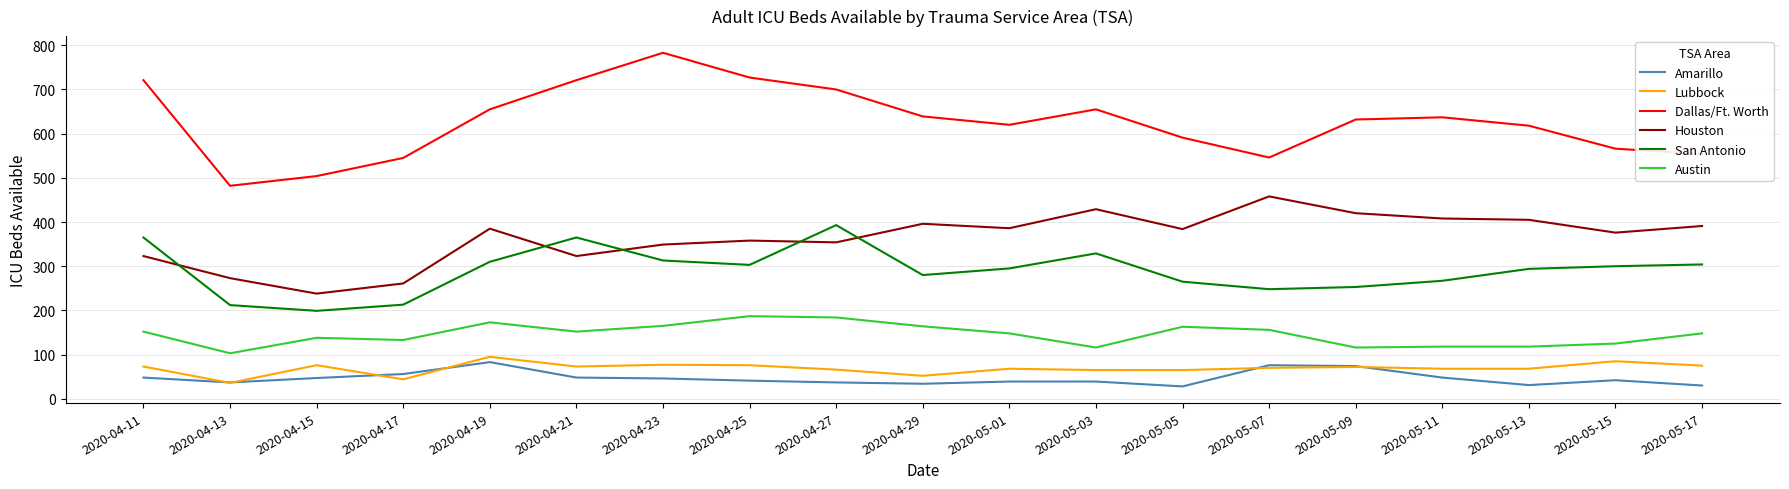

Between 2020-04-13 and 2020-05-01, which series saw the biggest shift?

Dallas/Ft. Worth